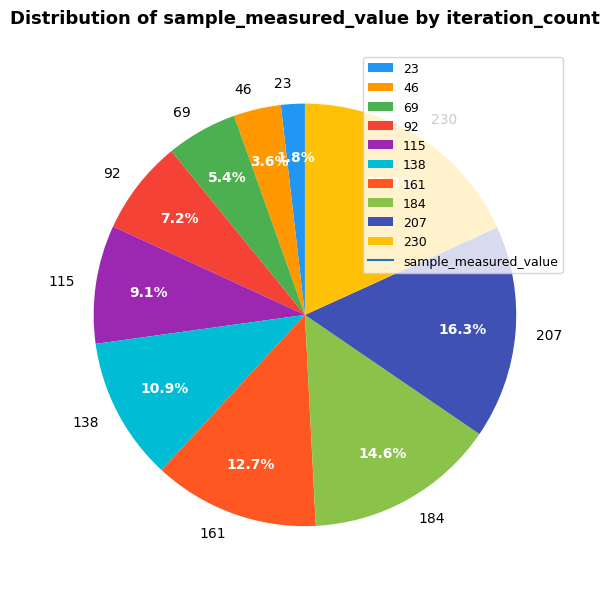

Count the number of slices in the pie.

10